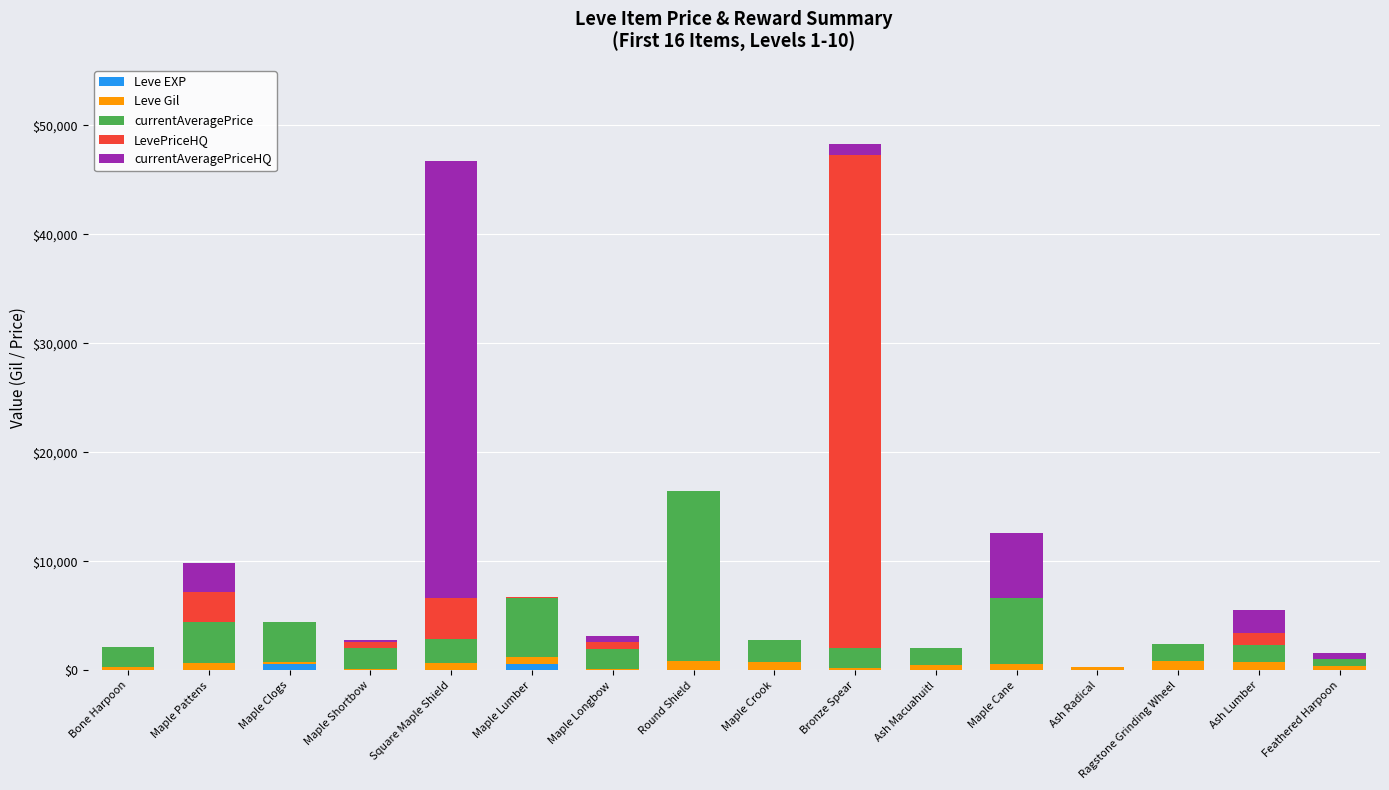

What is the sum of all Leve EXP values?

1309